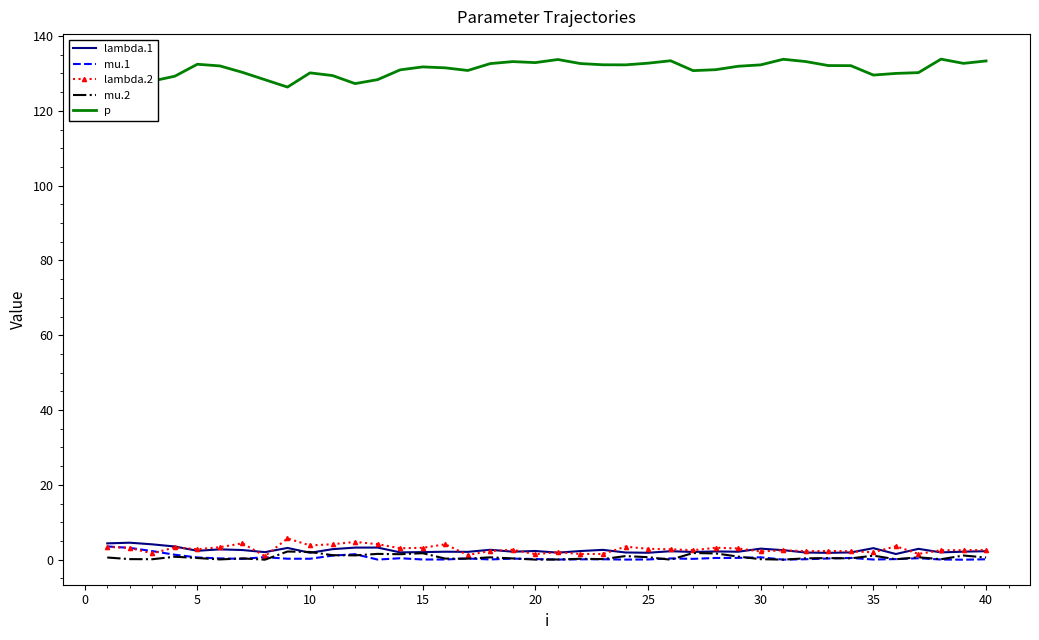

Reading right to left, what are all the values shown in this chart?

lambda.1: 2.3	2.1	2.0	2.9	1.5	3.1	1.9	1.8	1.9	2.5	3.0	2.1	2.2	2.1	2.3	1.9	1.9	2.6	2.3	1.9	2.3	2.1	2.7	2.1	2.1	2.0	2.0	3.2	3.2	2.8	1.8	3.1	2.0	2.6	2.8	2.4	3.5	4.1	4.5	4.4
mu.1: 0.1	0.0	0.0	0.4	0.2	0.0	0.5	0.3	0.1	0.0	0.6	0.5	0.5	0.2	0.3	0.1	0.0	0.1	0.1	0.0	0.2	0.3	0.1	0.3	0.1	0.1	0.4	0.0	1.5	1.1	0.3	0.3	0.7	0.2	0.4	0.6	1.3	2.3	3.2	3.5
lambda.2: 2.6	2.6	2.5	1.5	3.6	2.0	2.3	2.3	2.3	2.5	2.2	3.0	3.2	2.5	2.8	2.9	3.5	1.5	1.5	2.0	1.5	2.7	2.3	1.3	4.1	3.2	3.1	4.2	4.8	4.1	3.8	5.7	0.9	4.4	3.3	2.8	3.3	1.7	3.2	3.4
mu.2: 0.6	1.1	0.1	0.6	0.1	1.1	0.4	0.4	0.4	0.0	0.1	0.8	1.7	1.8	0.0	0.7	1.0	0.2	0.2	0.1	0.0	0.3	0.6	0.3	0.3	1.7	1.5	1.6	1.2	1.2	2.1	2.2	0.0	0.3	0.1	0.4	0.8	0.1	0.2	0.6
p: 133.3	132.7	133.8	130.2	130.0	129.6	132.1	132.1	133.2	133.8	132.3	131.9	131.0	130.8	133.4	132.7	132.3	132.3	132.6	133.7	132.9	133.2	132.6	130.8	131.5	131.7	131.0	128.3	127.3	129.4	130.1	126.4	128.3	130.3	132.0	132.5	129.3	128.0	126.3	125.2